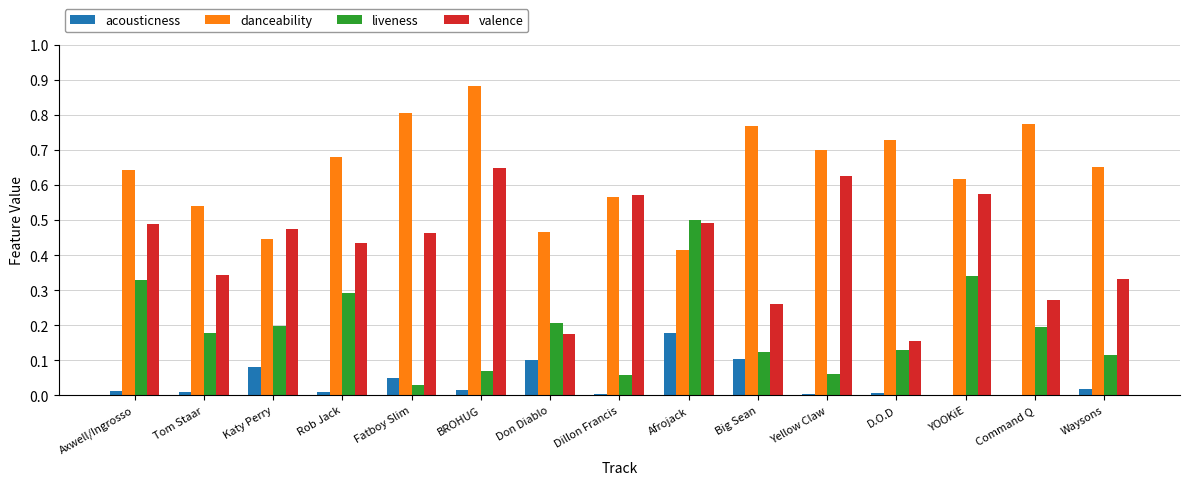

Which series has the largest total across all categories?

danceability